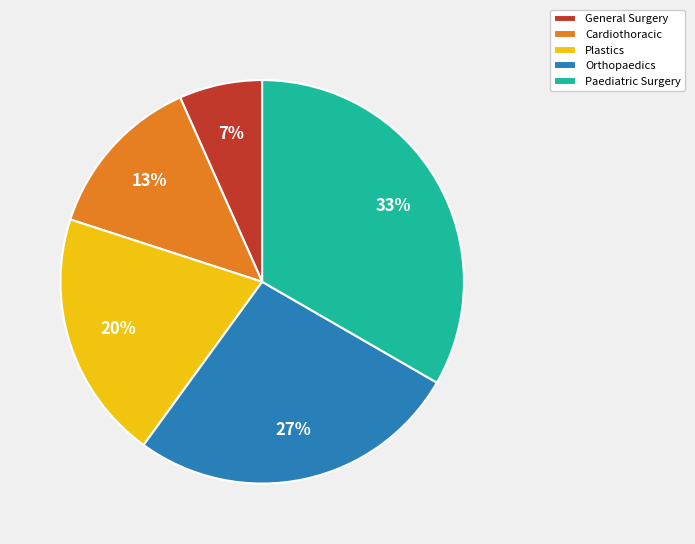

Between Cardiothoracic and Plastics, which is larger?

Plastics